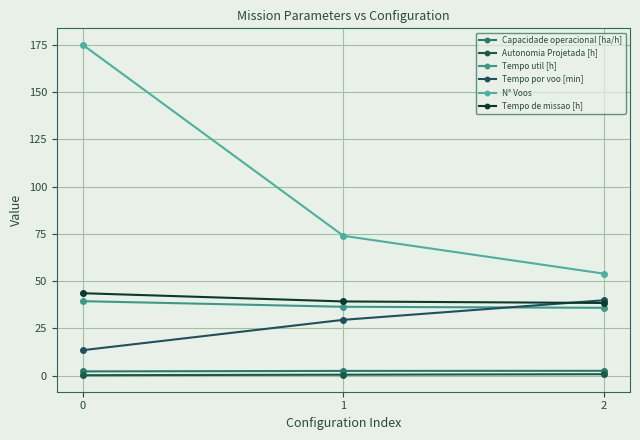

Rank the categories by Capacidade operacional [ha/h] value from highest to lowest.

2, 1, 0